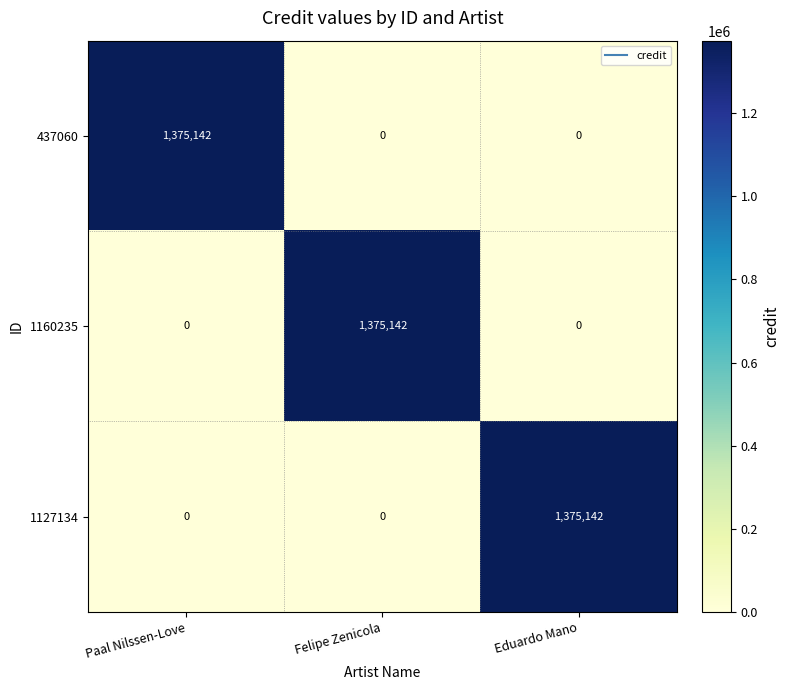

What is the total value across all series at Eduardo Mano?

1375142